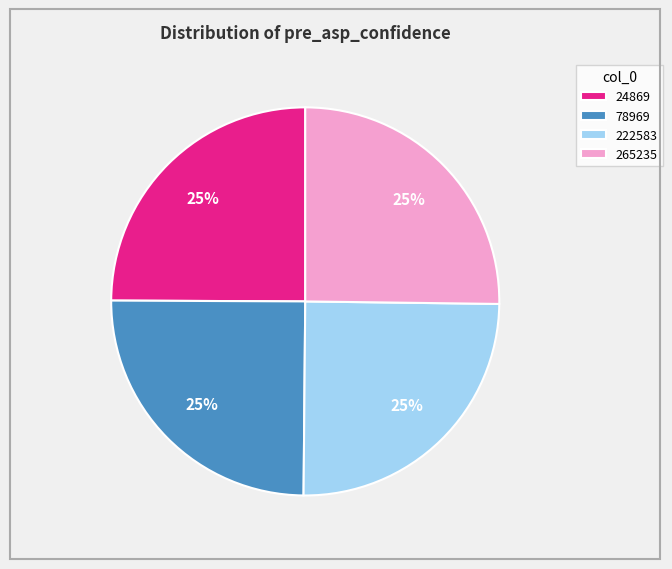

To the nearest percent, what portion does 78969 represent?

25%